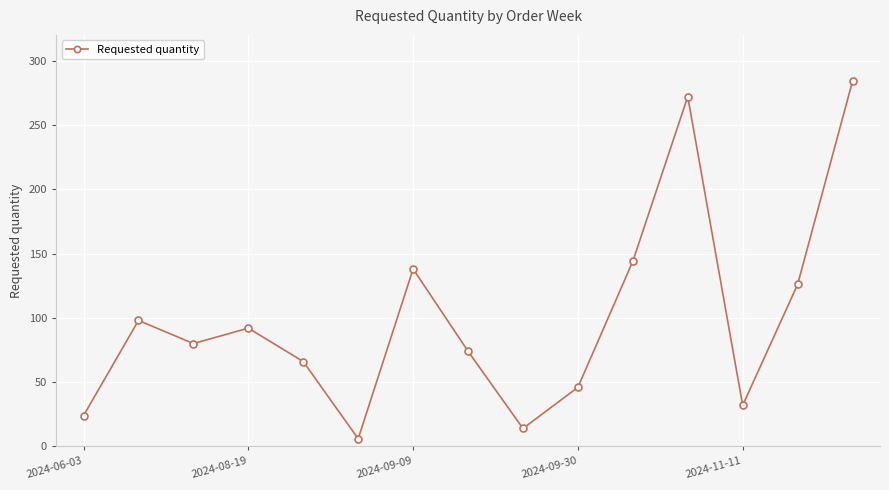

Reading left to right, list all the values displayed in this chart.

24	98	80	92	66	6	138	74	14	46	144	272	32	126	284